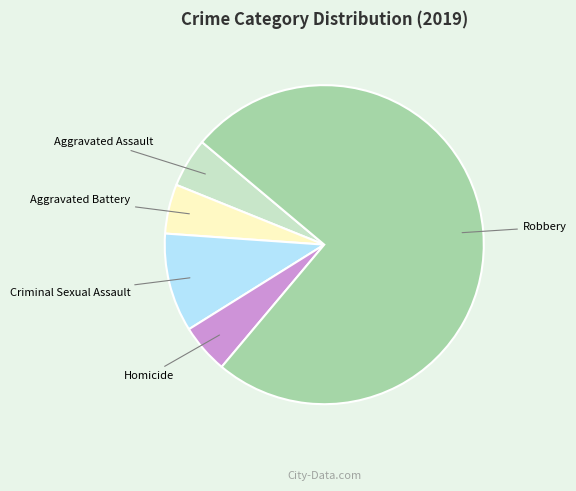

Is there any slice that represents more than half of the pie?

Yes